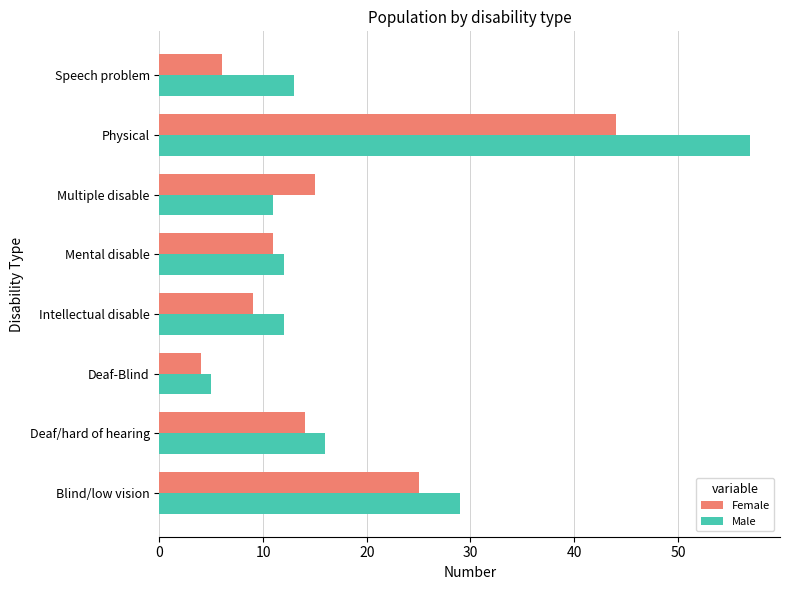

What value does the Male series have at Blind/low vision?

29